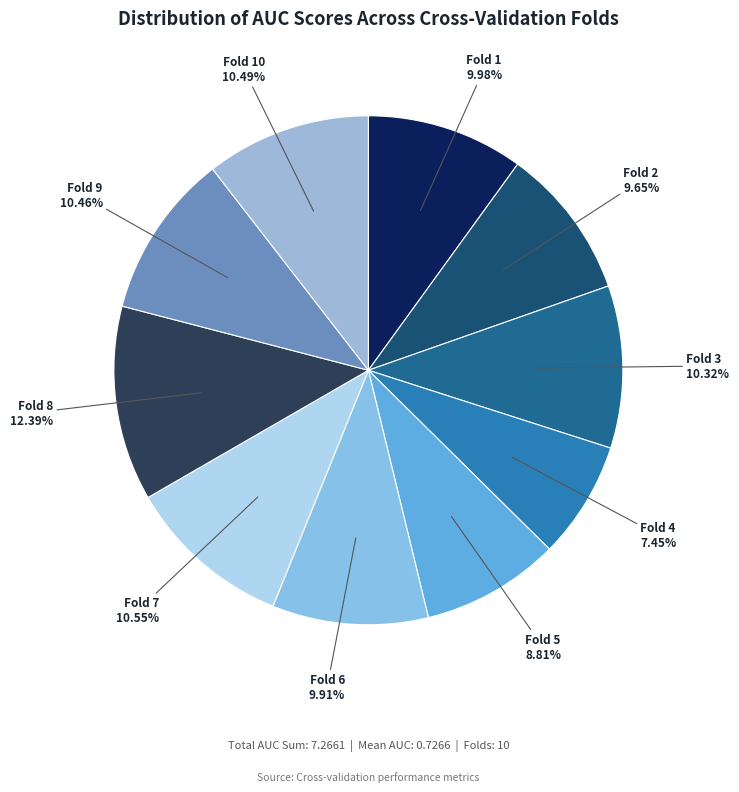

How many slices are in this pie chart?

10